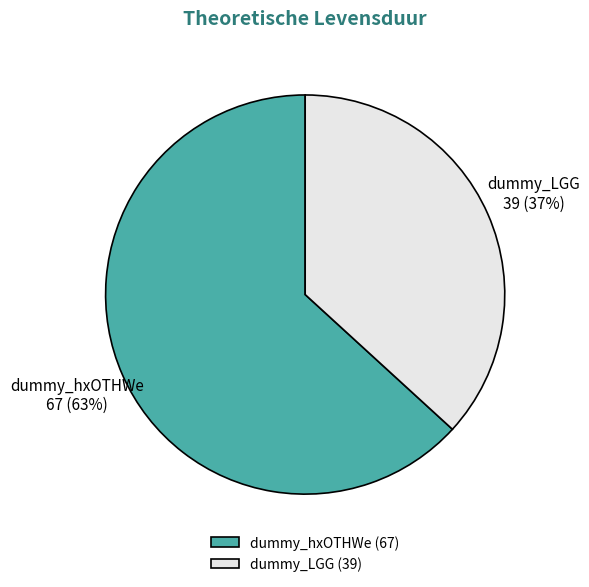

What is the largest slice in the pie chart?

dummy_hxOTHWe